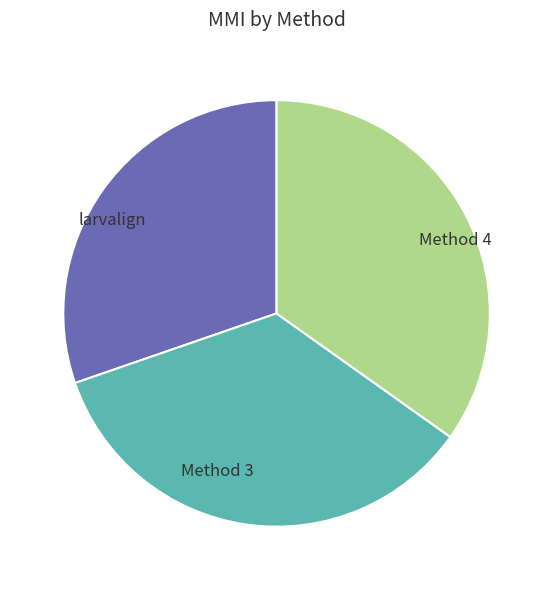

Is Method 3 the majority of the pie?

No